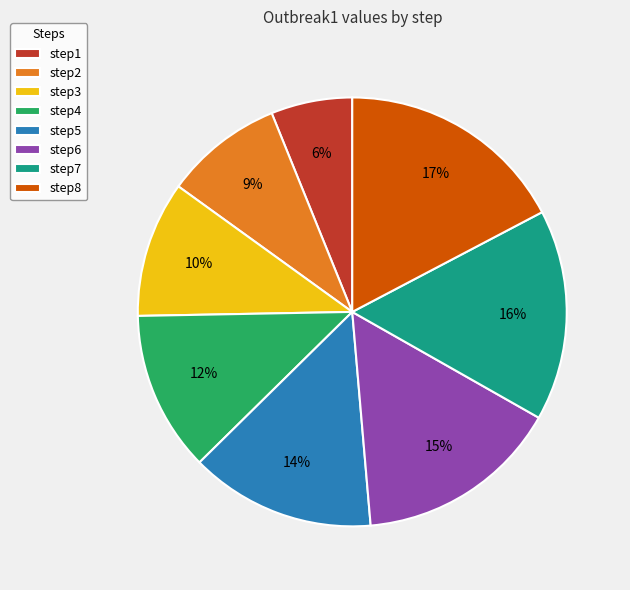

Which category has the biggest portion of the pie?

step8